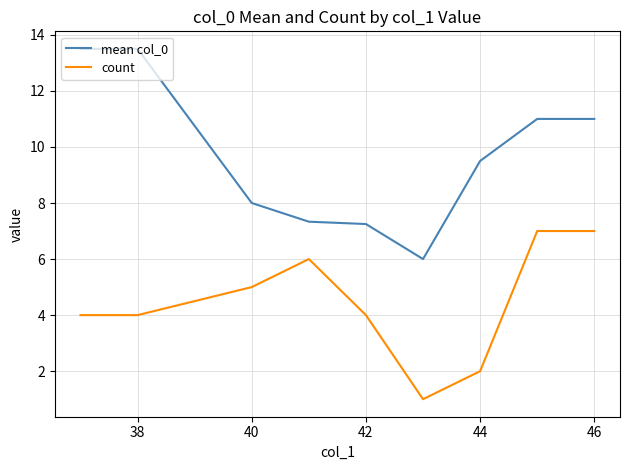

True or false: count and mean col_0 cross at least once.

False